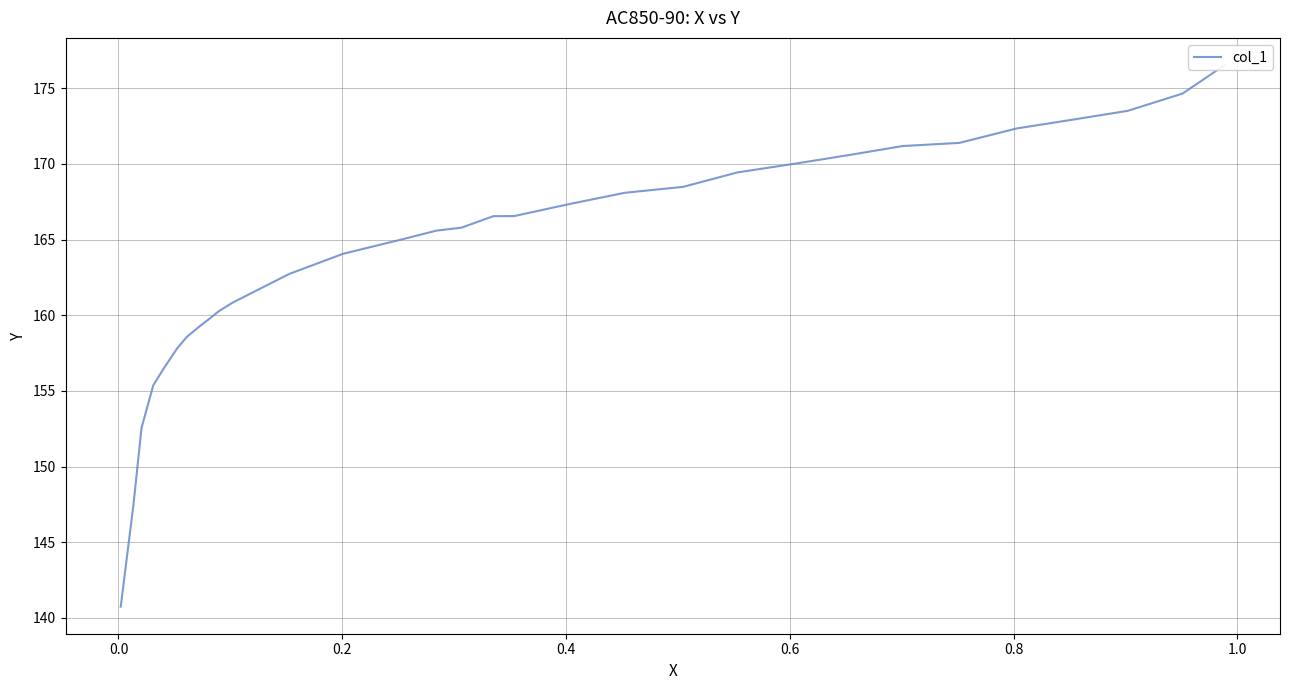

The value at 1.0 is 294.9. True or false?

False